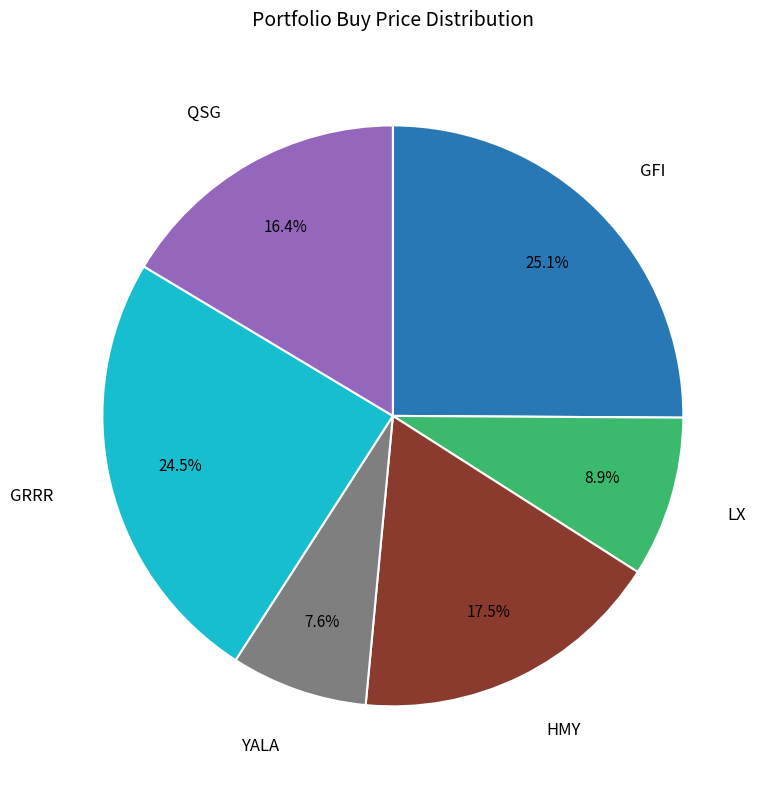

Is there any slice that represents more than half of the pie?

No